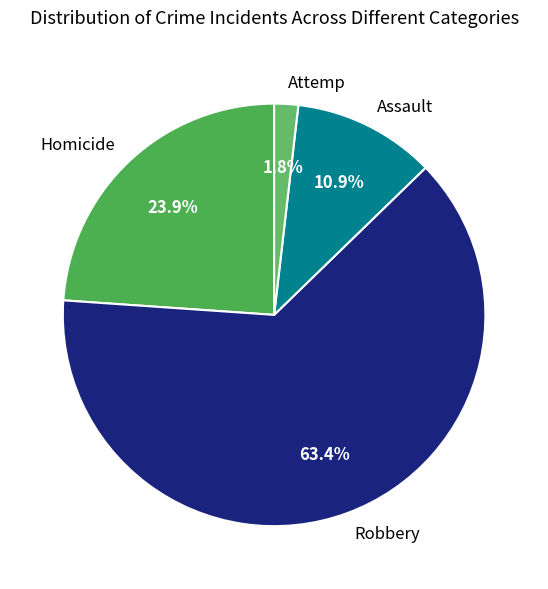

What is the largest slice in the pie chart?

Robbery